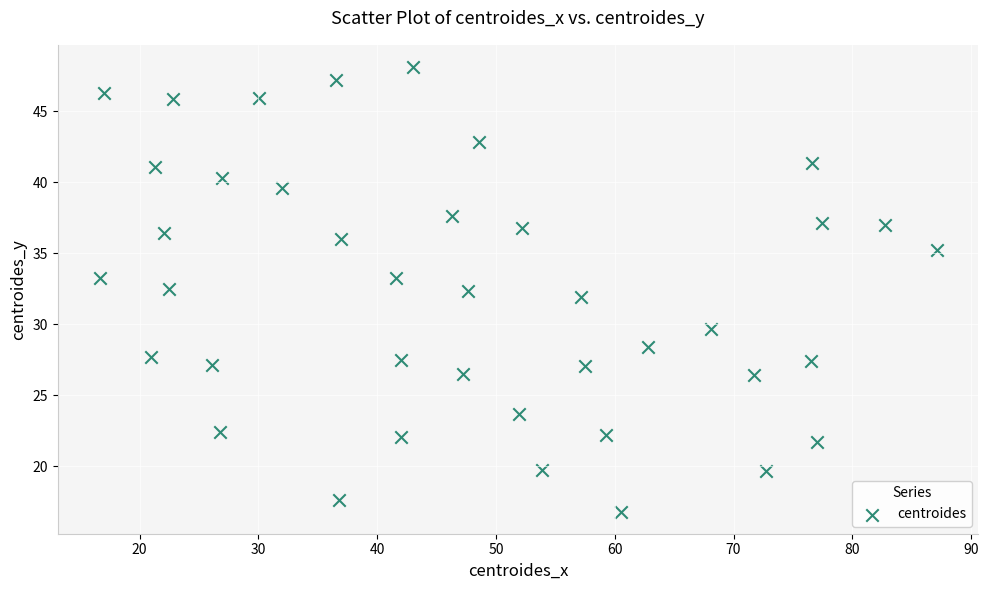

What is the range of X values (max minus min)?

70.5